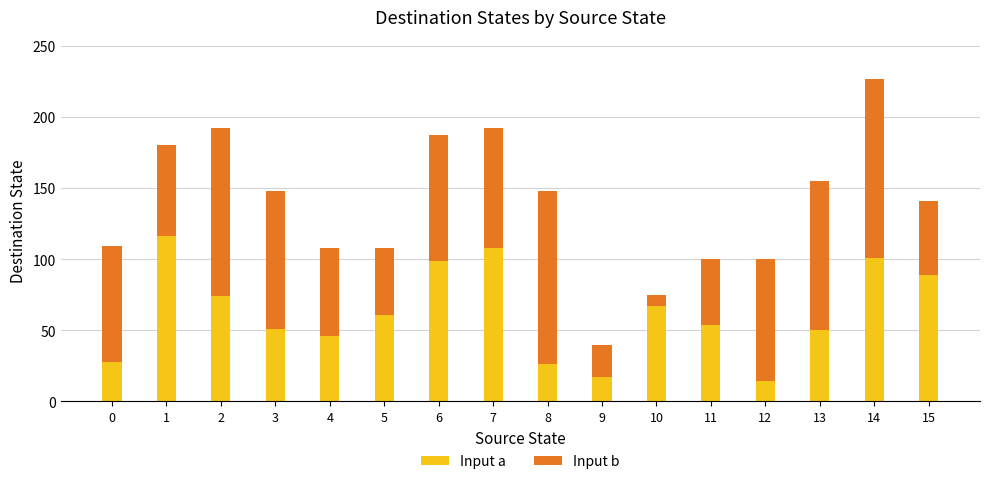

Is it true that Input a equals 50 at 14?

False